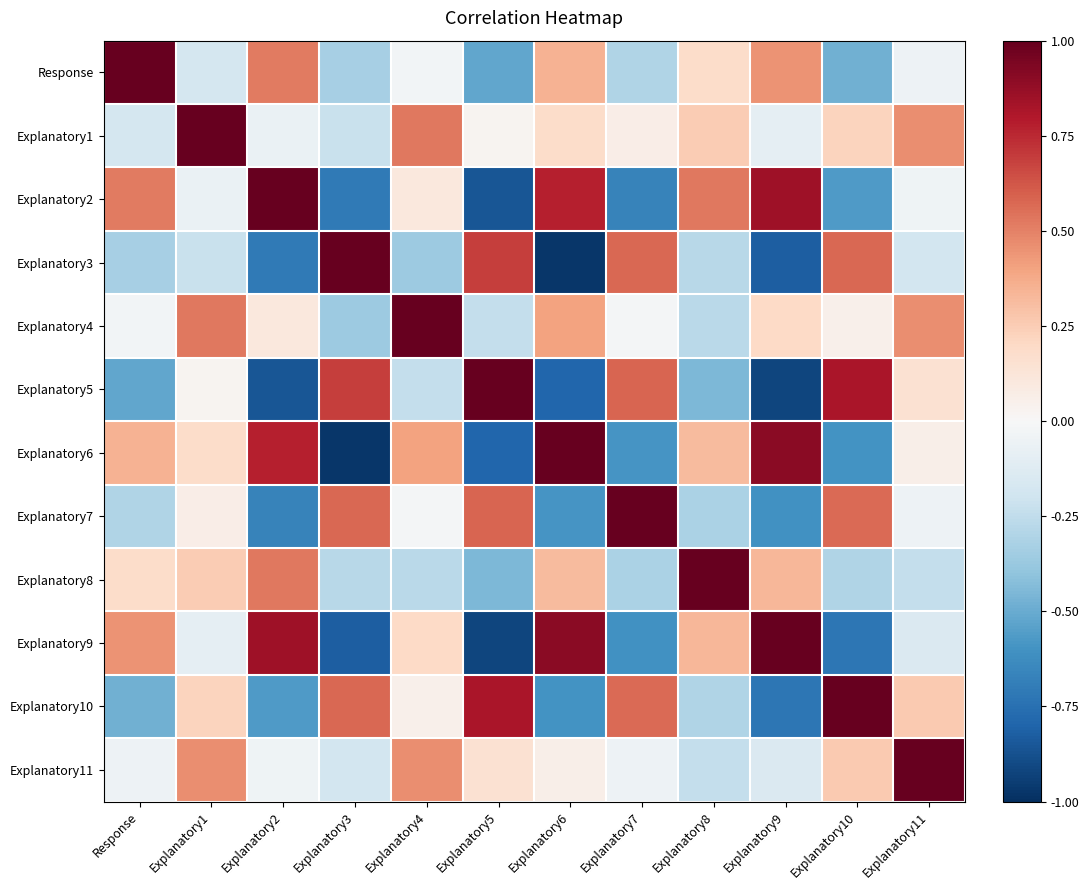

At which category is the sum across all series the highest?

Explanatory1